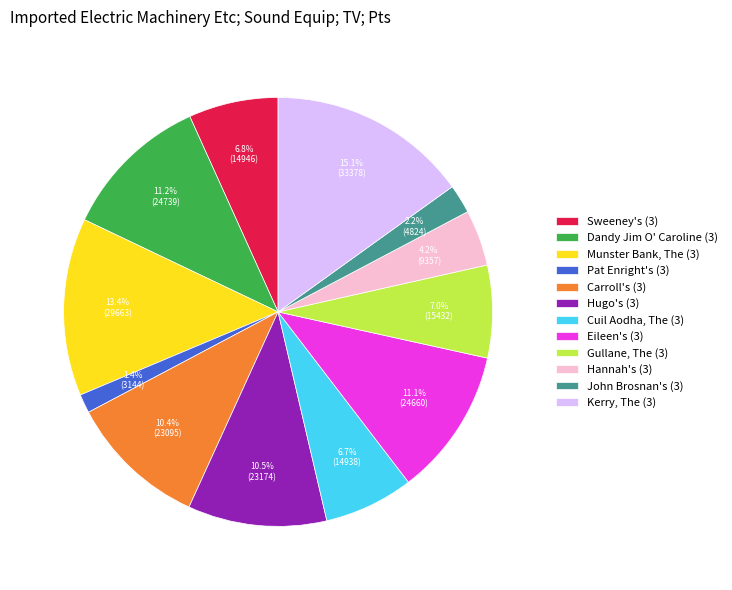

To the nearest percent, what is the average slice percentage?

8%